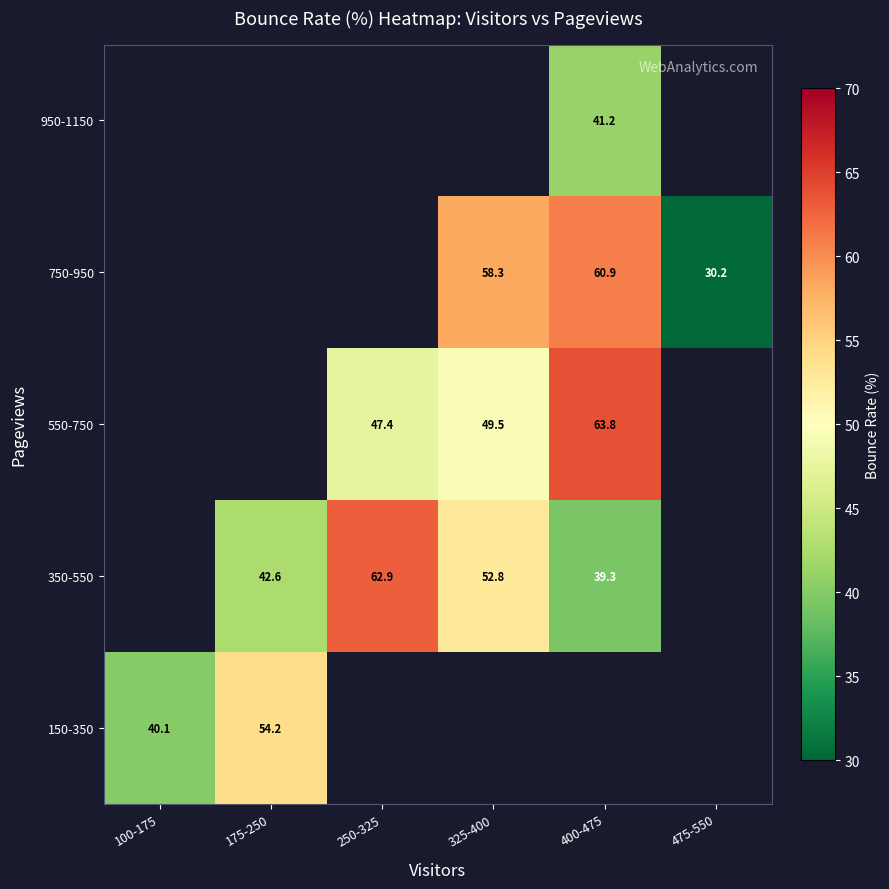

The 550-750 series shows 20.7 at 250-325. True or false?

False